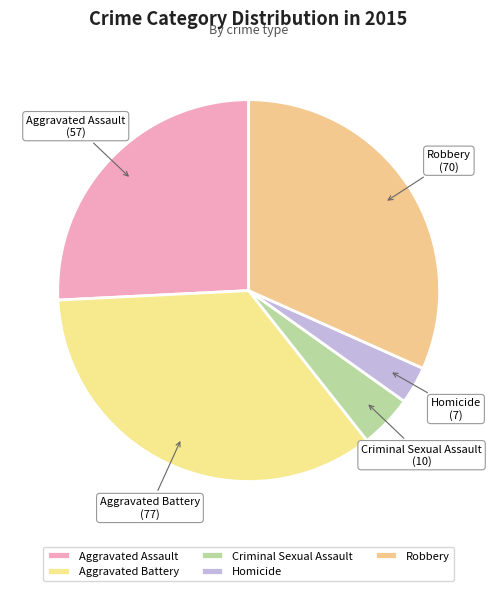

Do Aggravated Battery and Homicide together represent more than half of the pie?

No